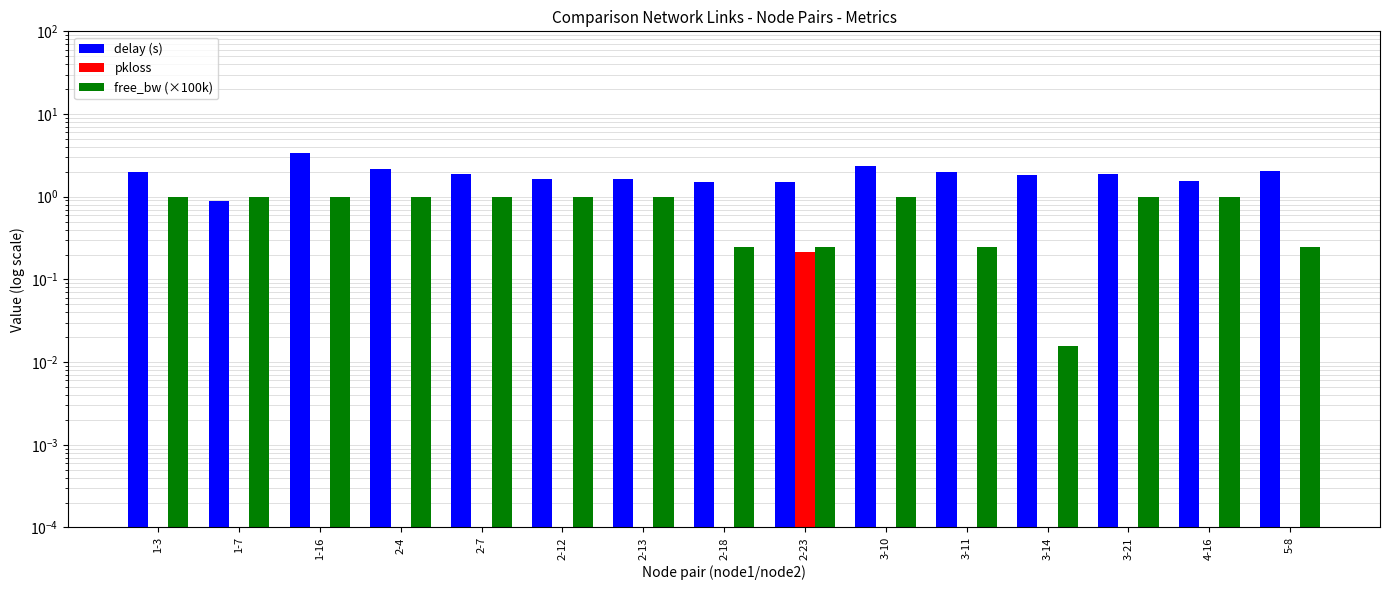

At how many categories does at least one series exceed 3?

1